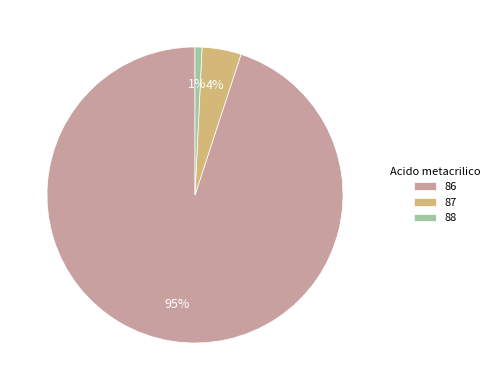

How many segments does this pie chart have?

3